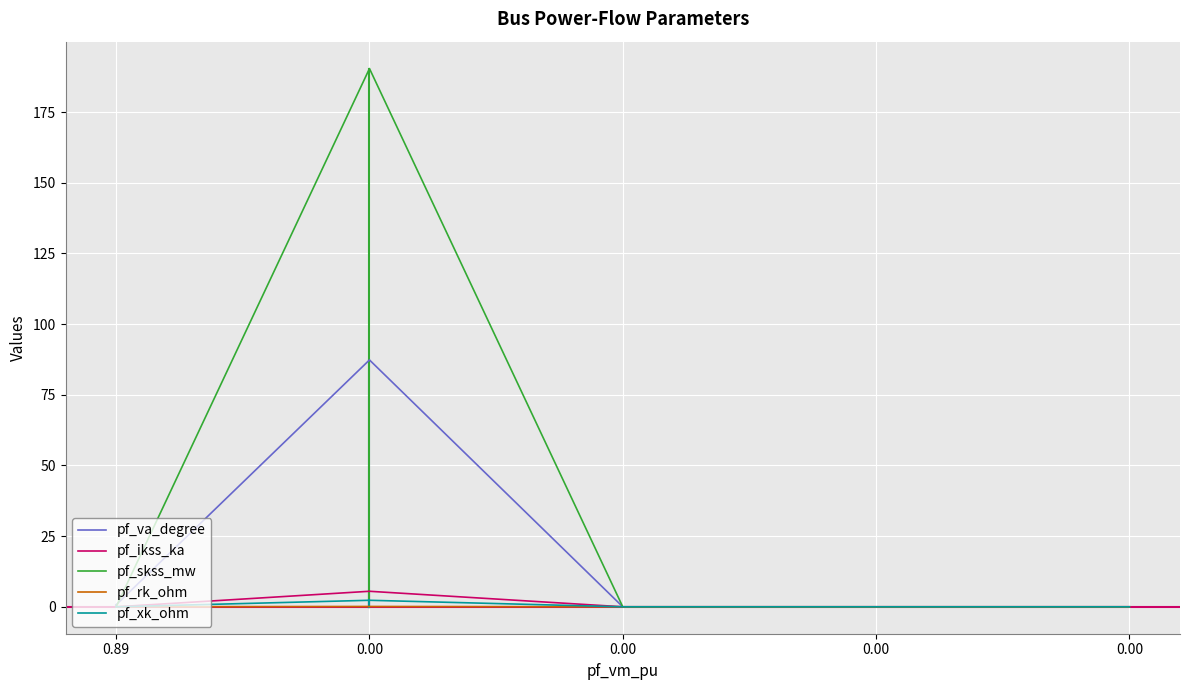

What is the value of the pf_rk_ohm point at the 3rd from the left?

0.1